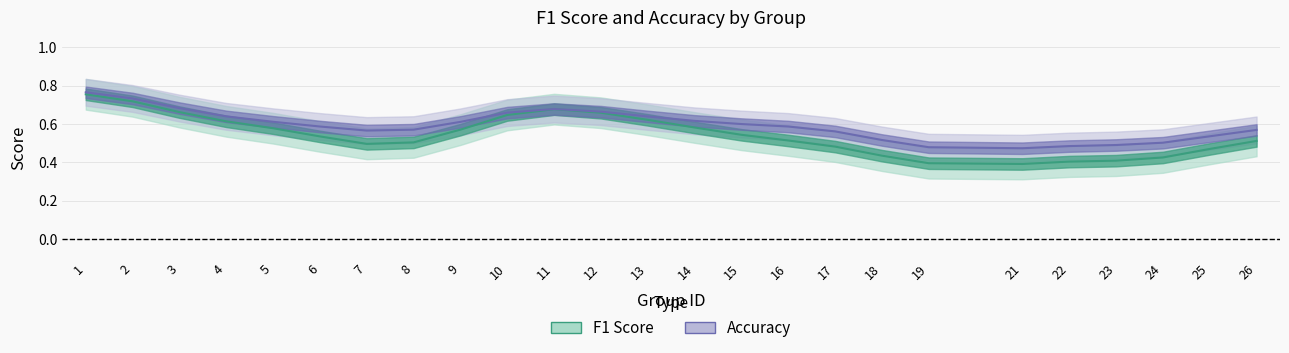

Which has a higher value, 18 or 12?

12